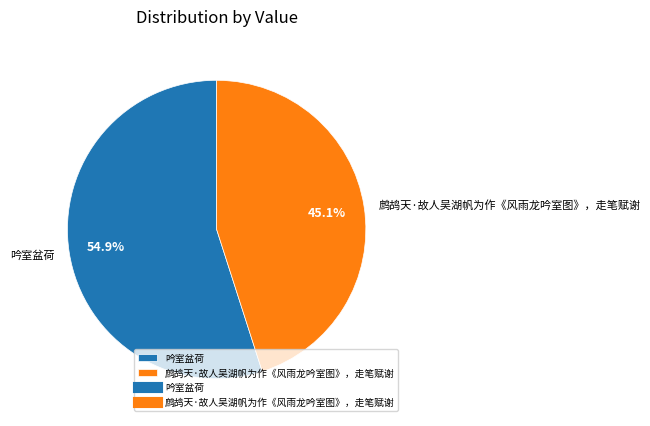

Is it true that 鹧鸪天·故人吴湖帆为作《风雨龙吟室图》，走笔赋谢 is 45% of the pie?

True